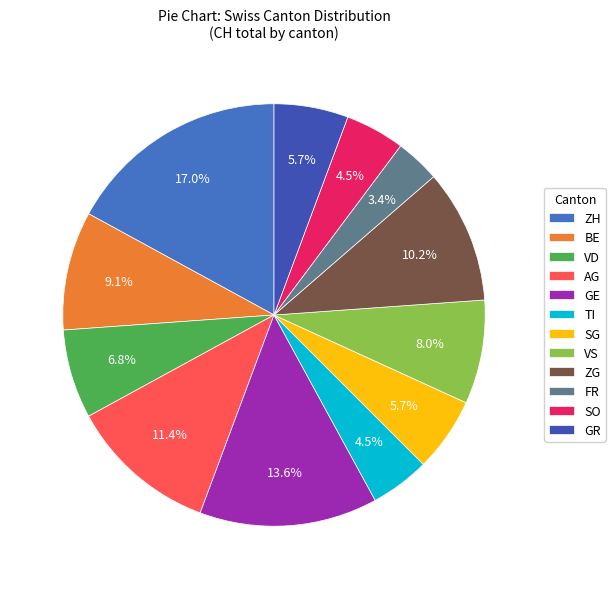

To the nearest percent, what percentage of the pie is GE?

14%